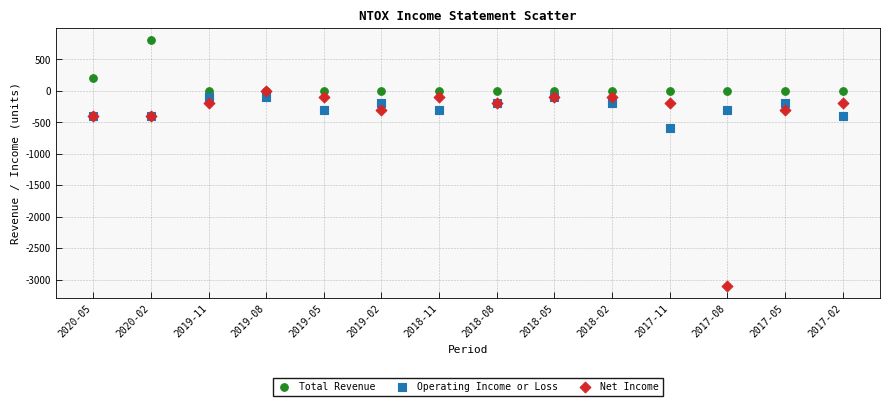

Across all series, what Y value is closest to -1150?

-600